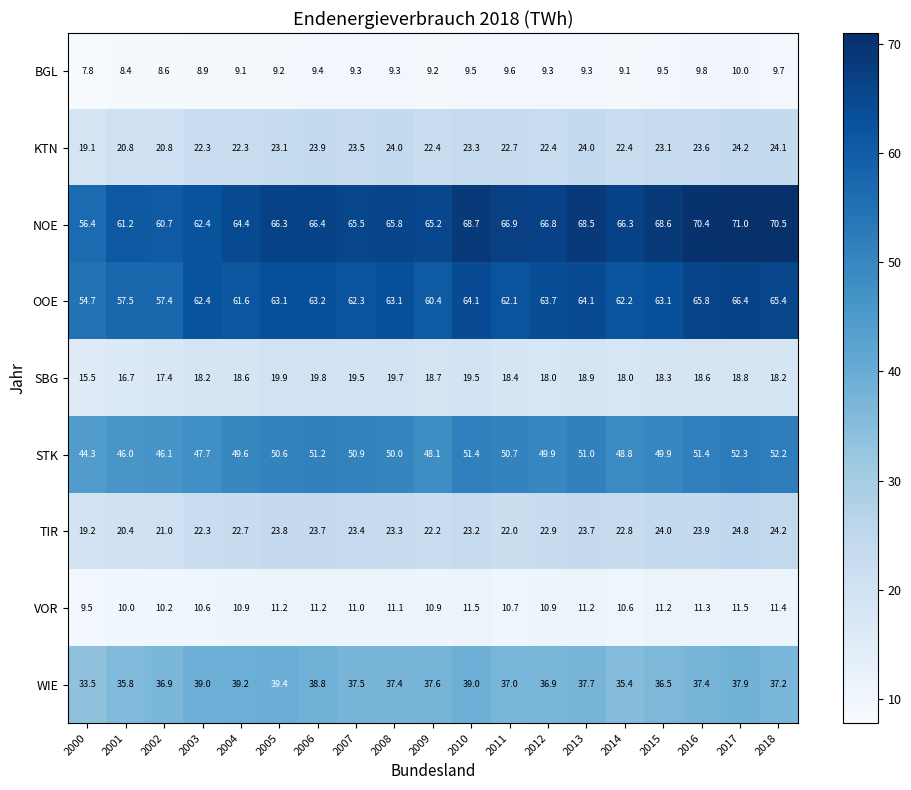

The NOE series shows 106.2 at 2014. True or false?

False